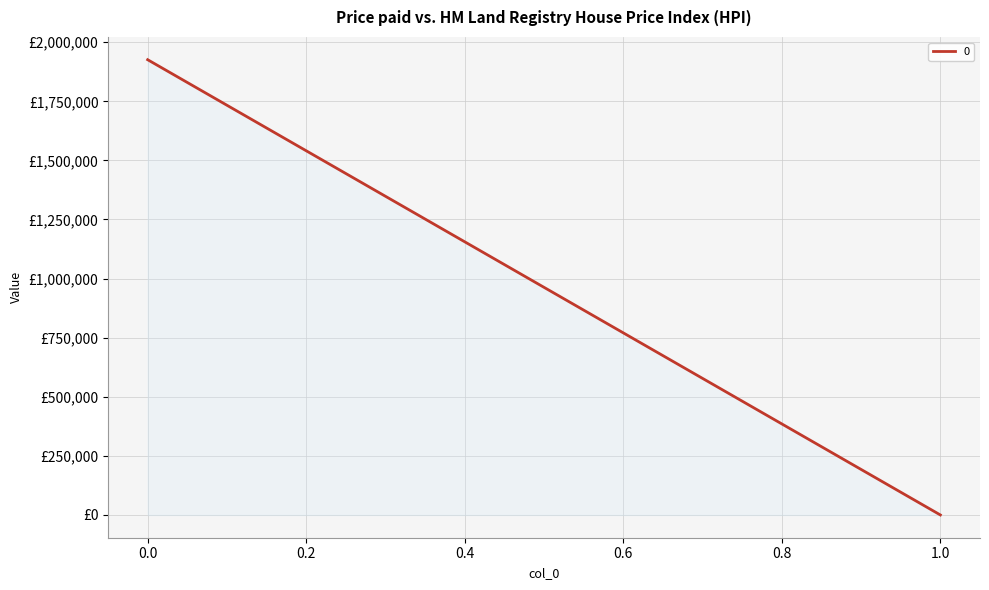

What is the sum of the values at 0 and 1?

1925970.5